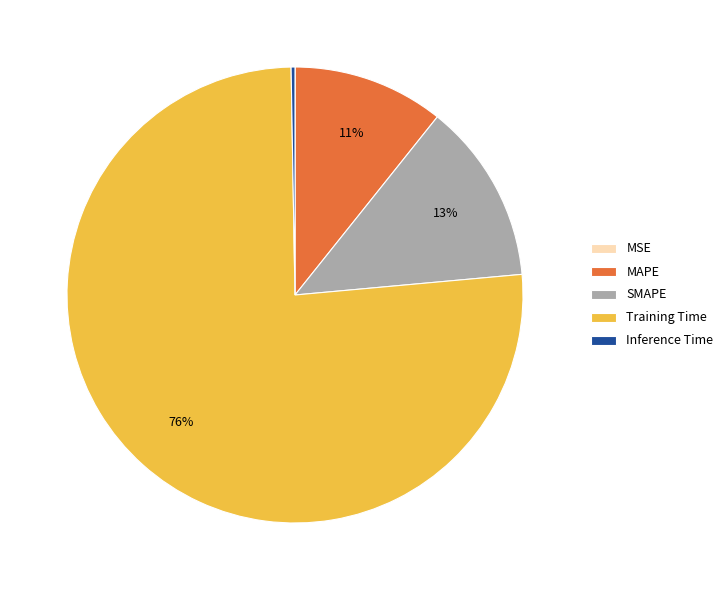

To the nearest percent, what portion does SMAPE represent?

13%